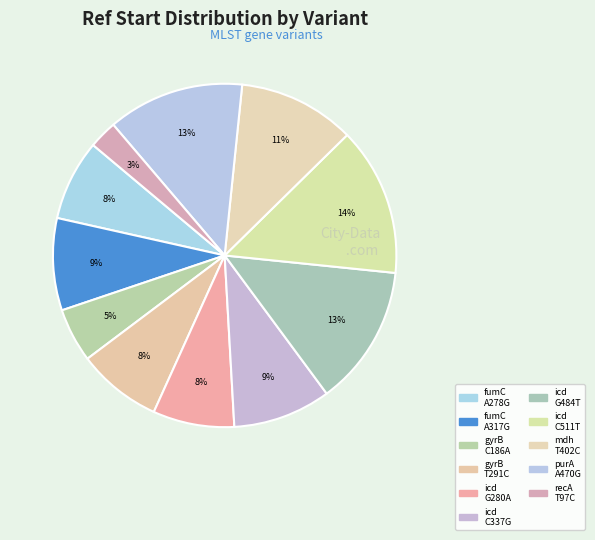

Which slice is the largest?

icd.507(C511T)